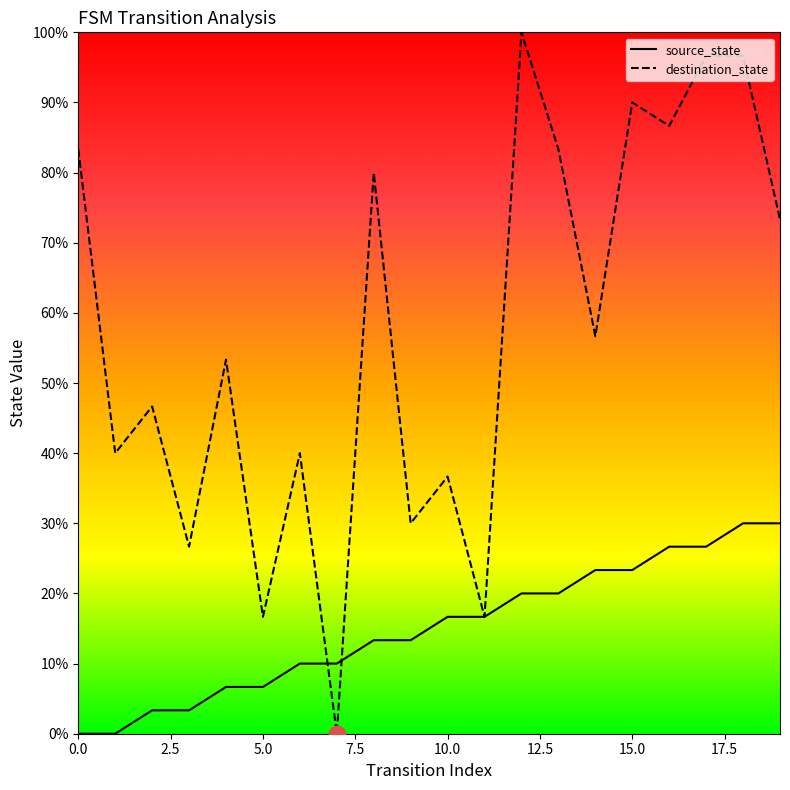

What are all the series names shown in the legend?

source_state, destination_state